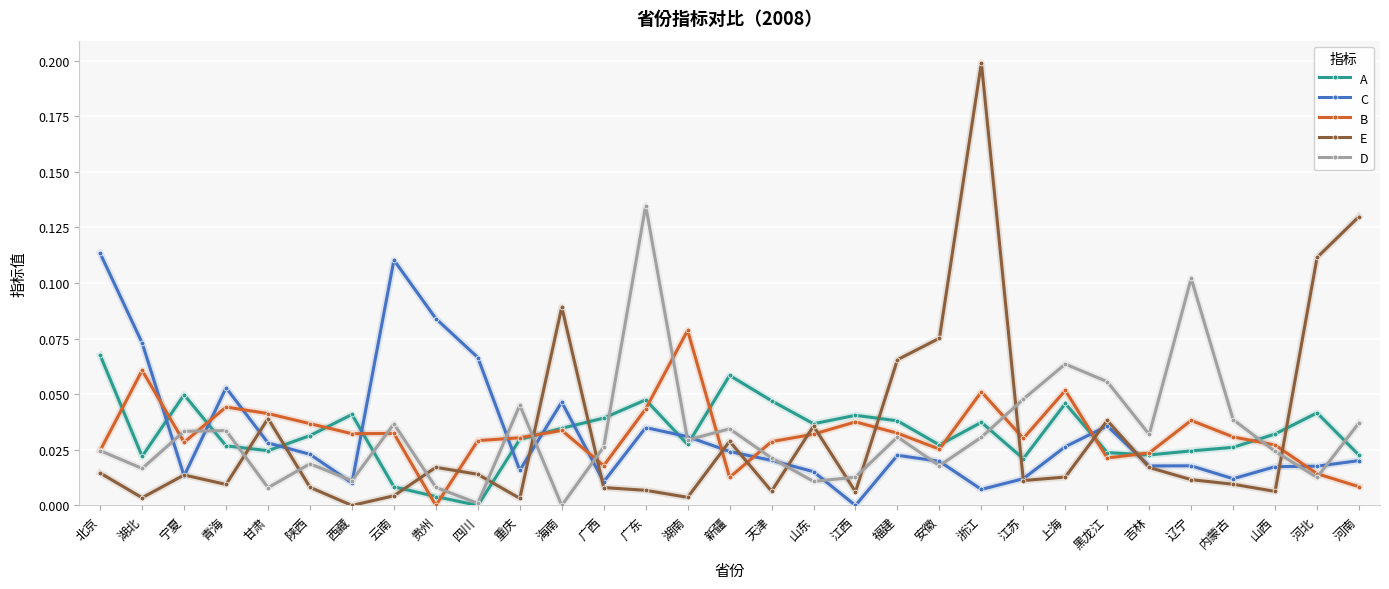

True or false: D has a value of 0.1 at 河南.

False